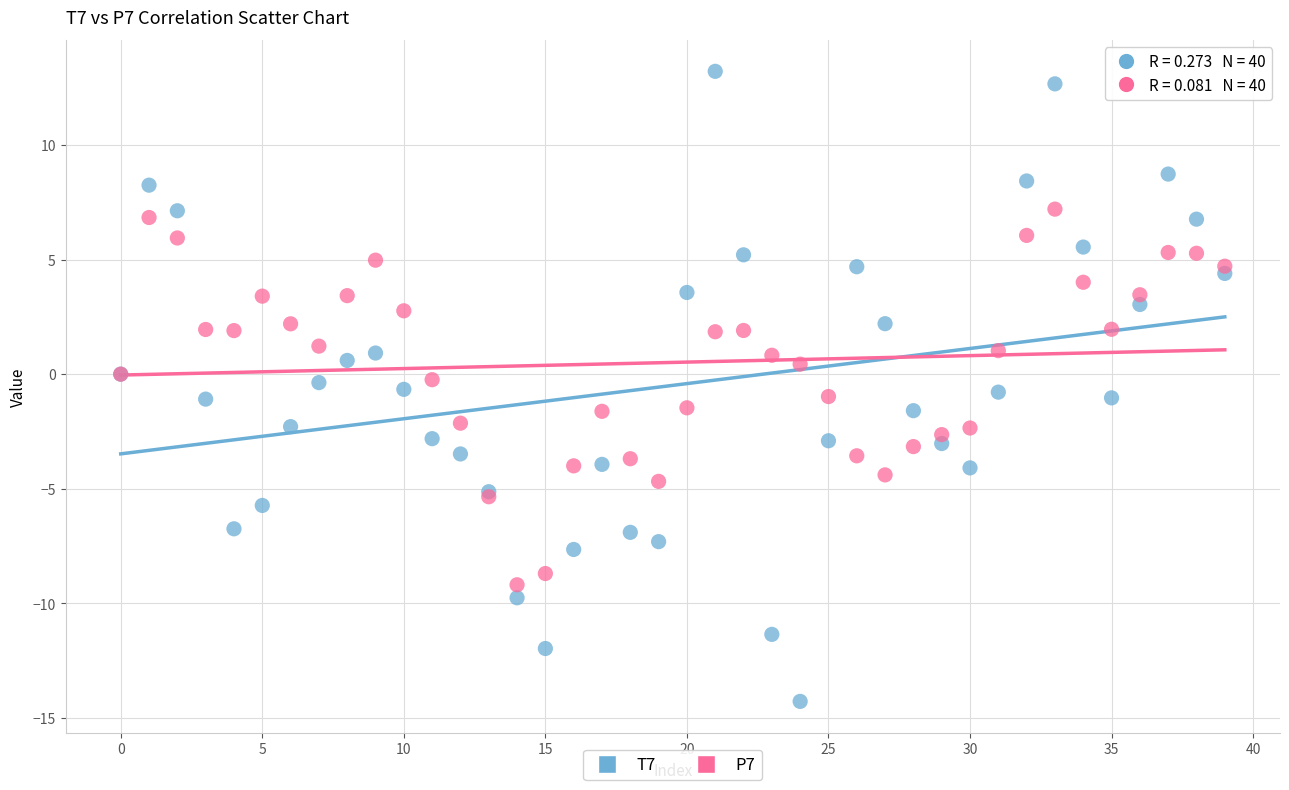

Which series contains the lowest Y value?

T7